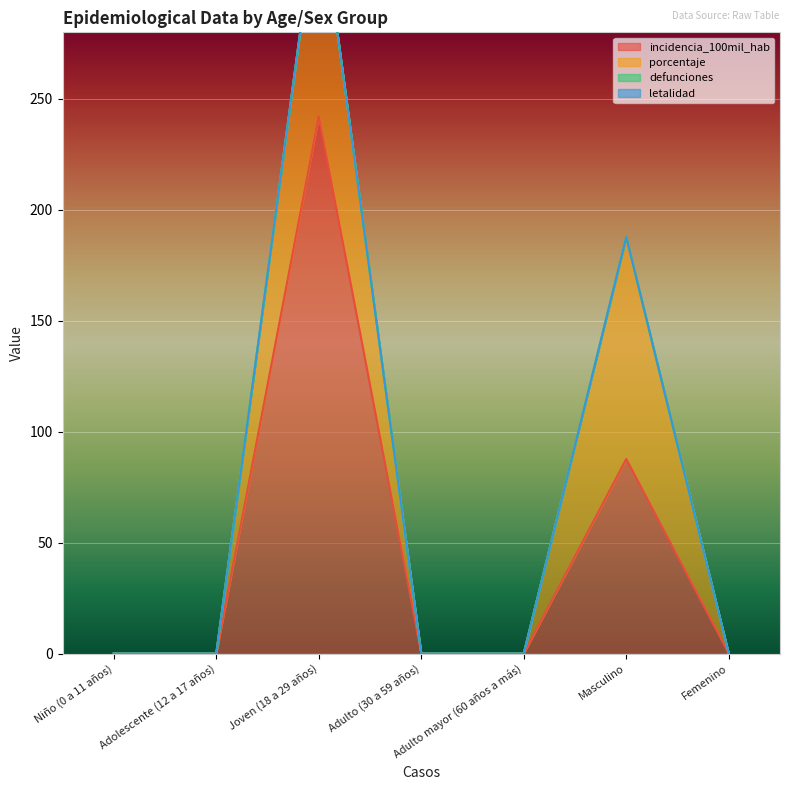

Which series has the largest total across all categories?

incidencia_100mil_hab